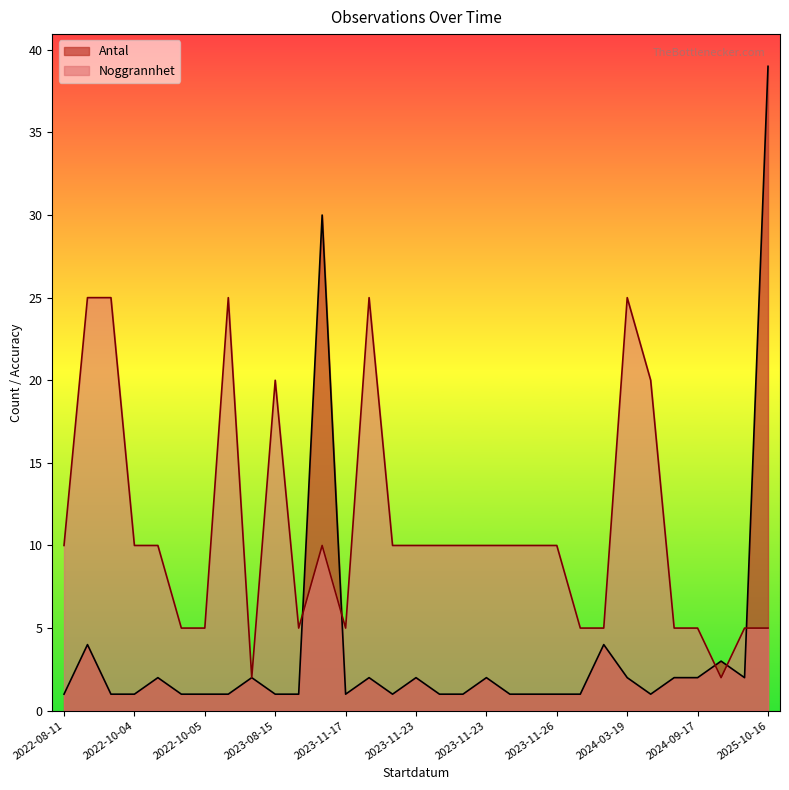

Between which two adjacent categories do Antal and Noggrannhet first intersect?

2023-10-13 and 2023-11-15